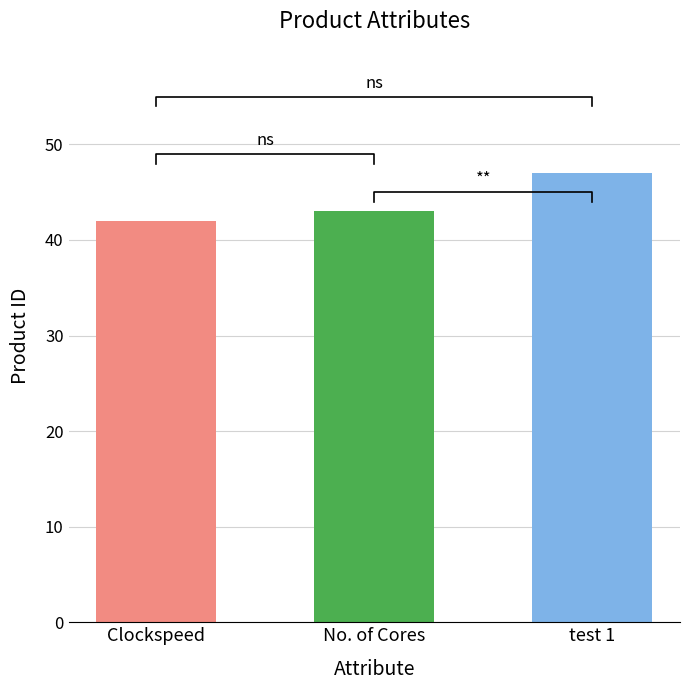

What is the ratio of the value at test 1 to the value at No. of Cores?

1.1